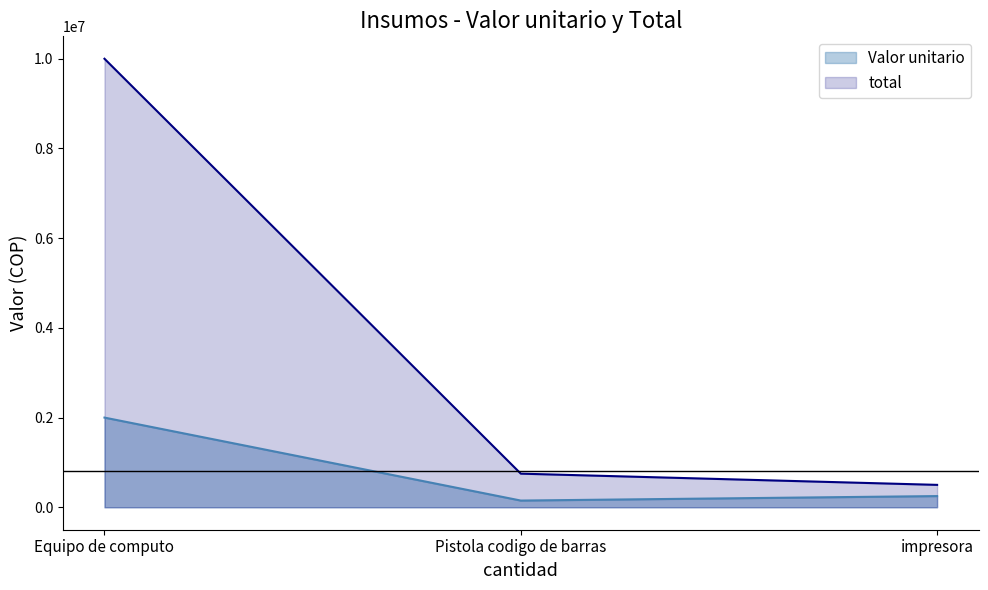

Does the chart display data point markers on the line(s)?

No